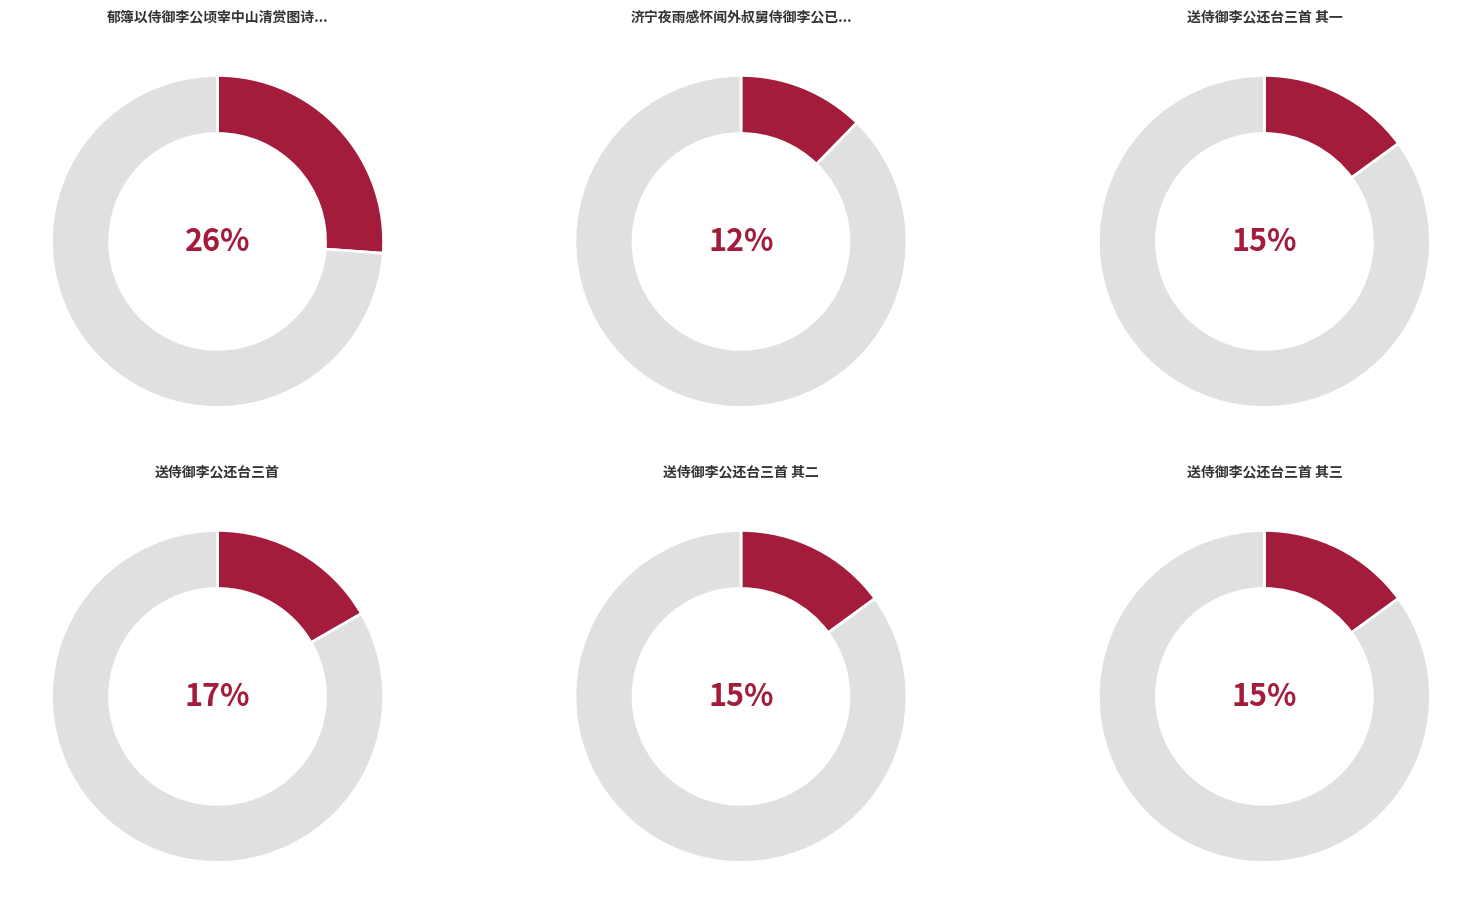

Rank the categories by value from highest to lowest.

郁簿以侍御李公顷宰中山清赏图诗轴相示因赋, 送侍御李公还台三首, 送侍御李公还台三首 其三, 送侍御李公还台三首 其二, 送侍御李公还台三首 其一, 济宁夜雨感怀闻外叔舅侍御李公已赴山东宪副